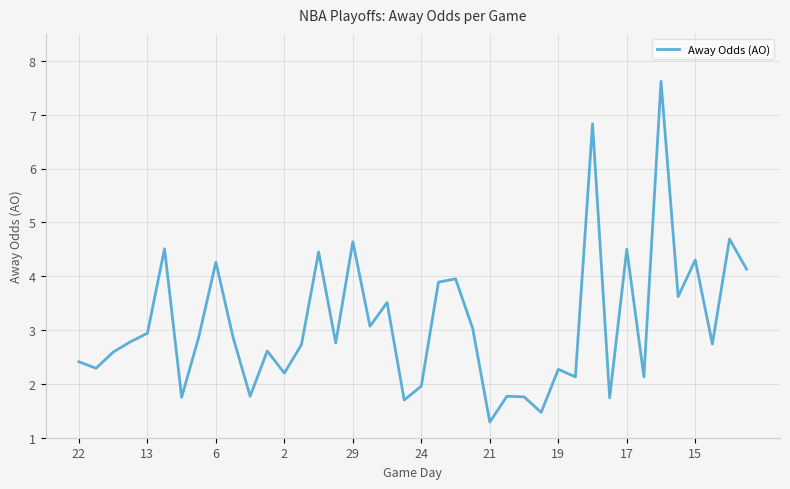

What is the difference between the maximum and minimum values?

6.3